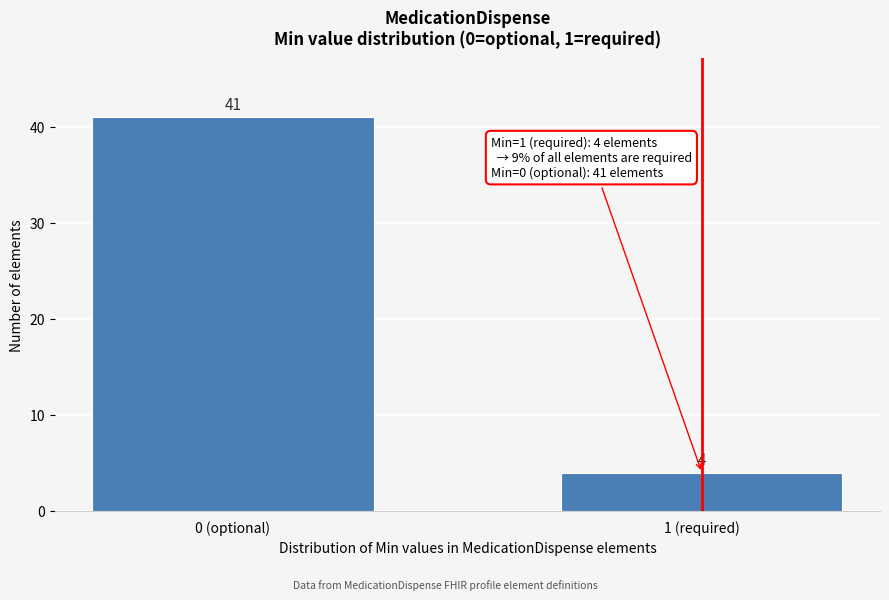

Reading left to right, extract all data points from this chart.

41	4